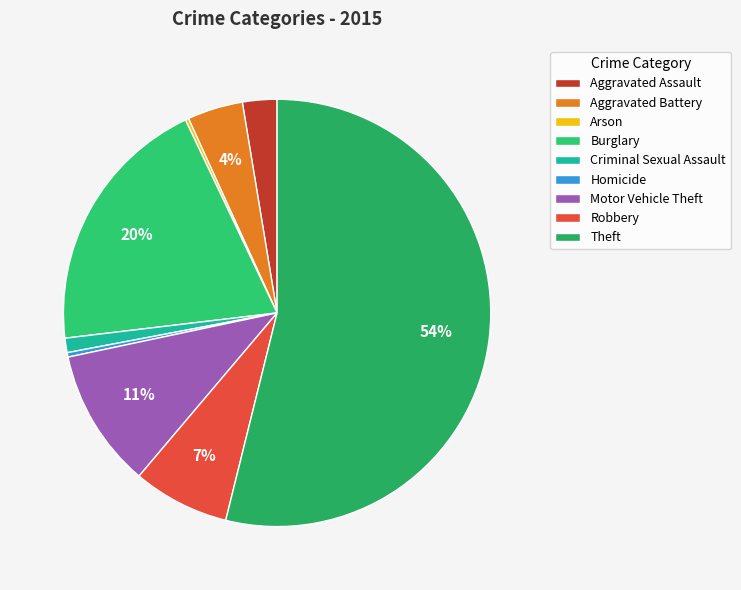

How many segments does this pie chart have?

9